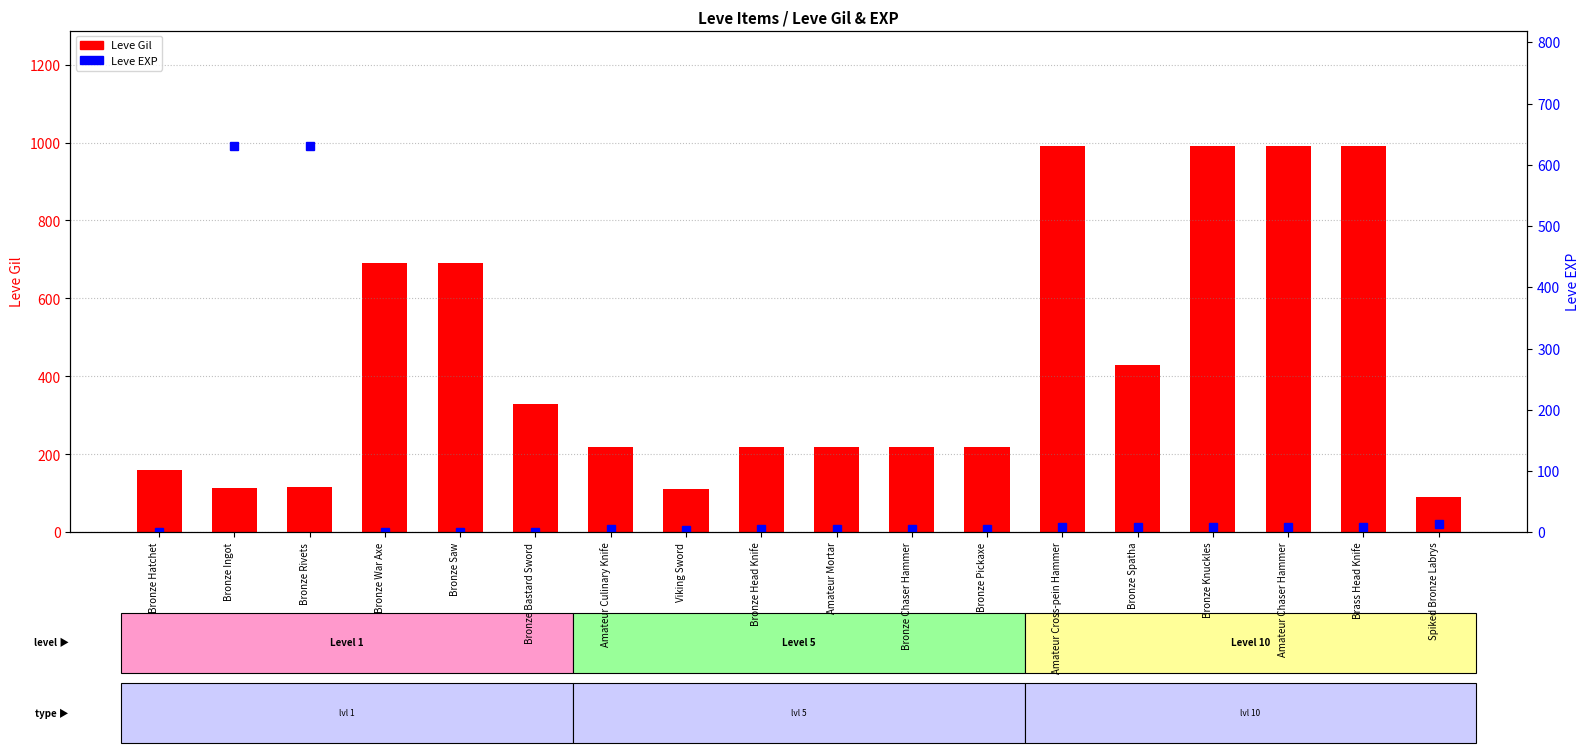

Reading right to left, what are all the values shown in this chart?

Leve Gil: 90	990	990	990	430	990	220	220	220	220	110	220	330	690	690	115	114	160
Leve EXP: 13	9	9	9	8	9	5	5	5	5	4	5	1	1	1	630	630	1